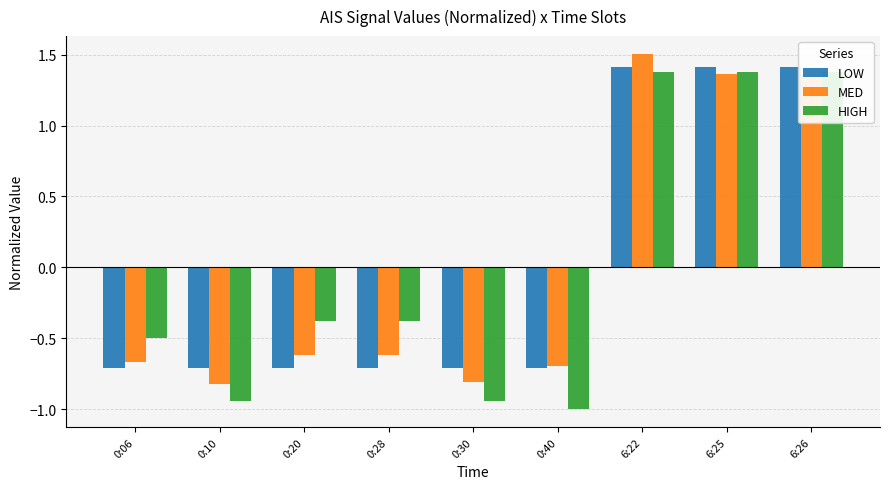

What is the difference between the second highest and minimum values in the LOW series?

2.1